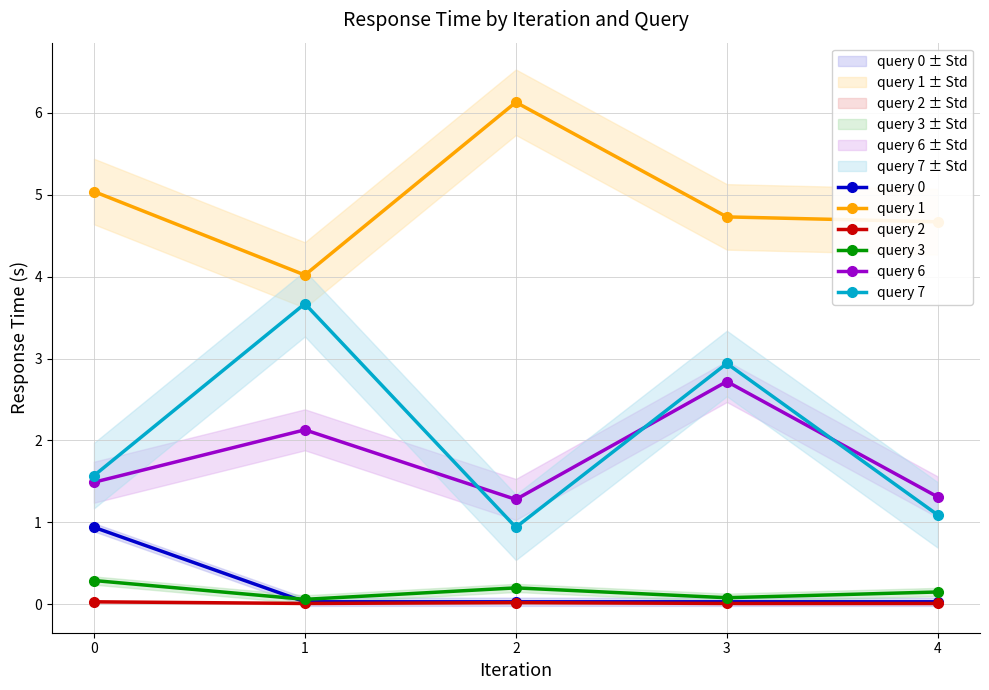

At how many categories does at least one series exceed 2?

5